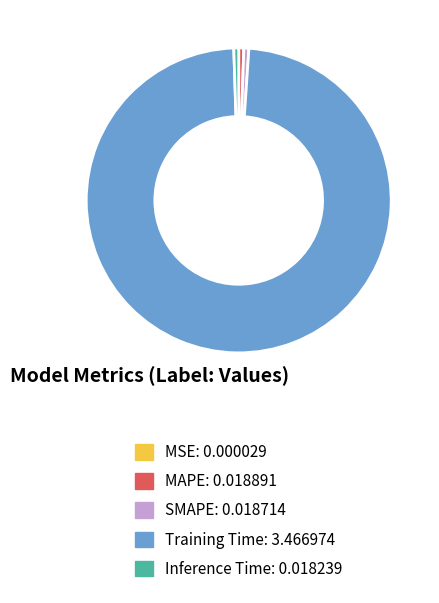

The SMAPE slice represents 1% of the pie. True or false?

True